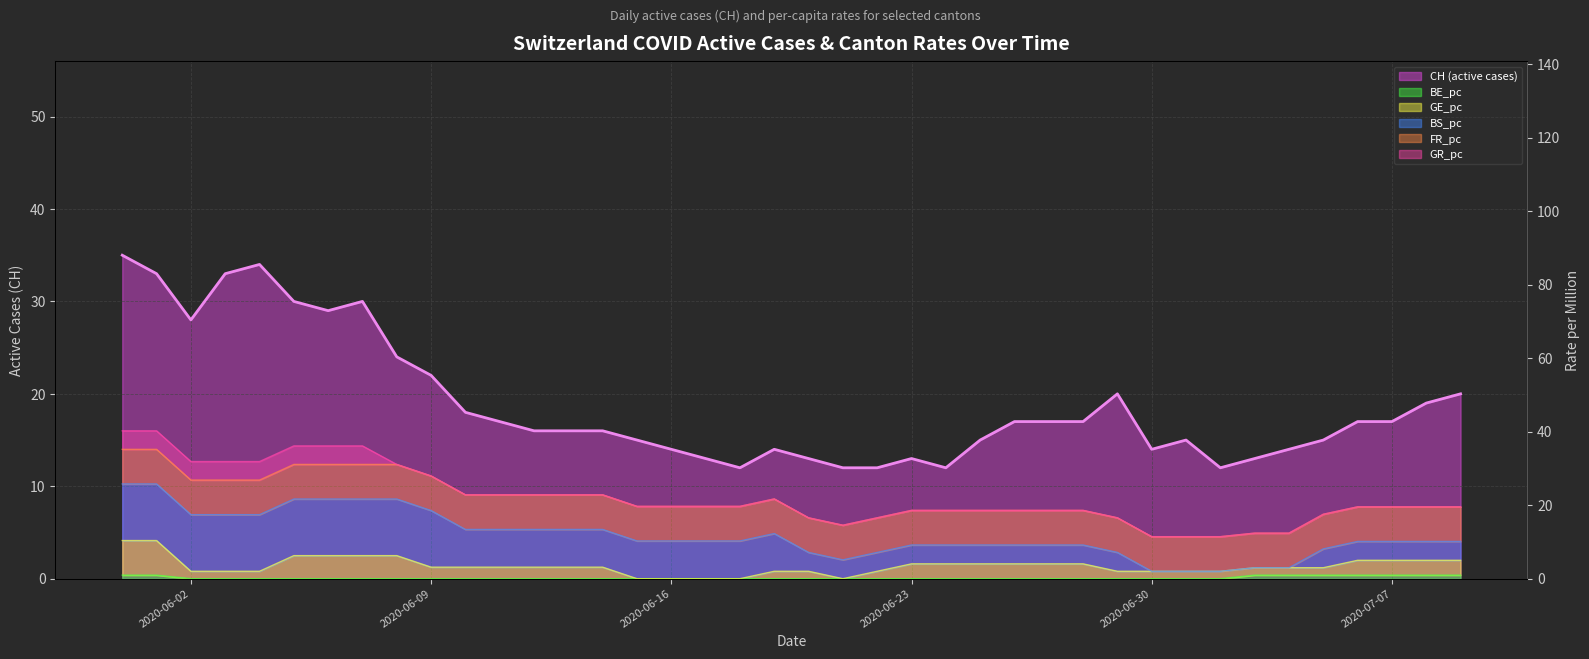

True or false: CH and GE_pc intersect in this chart.

False